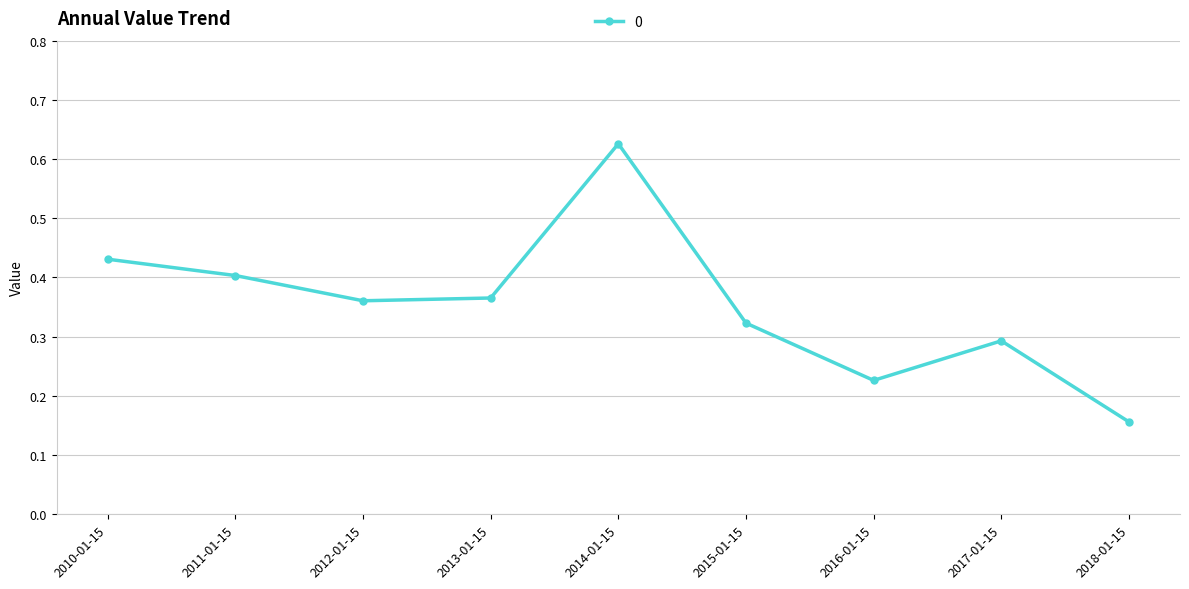

Between 2018-01-15 and 2010-01-15, which is larger?

2010-01-15